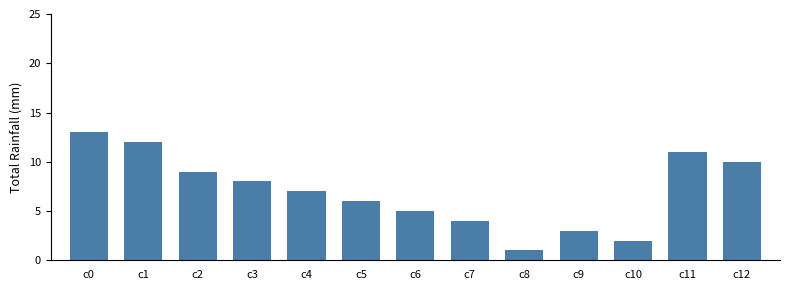

What is the average value?

7